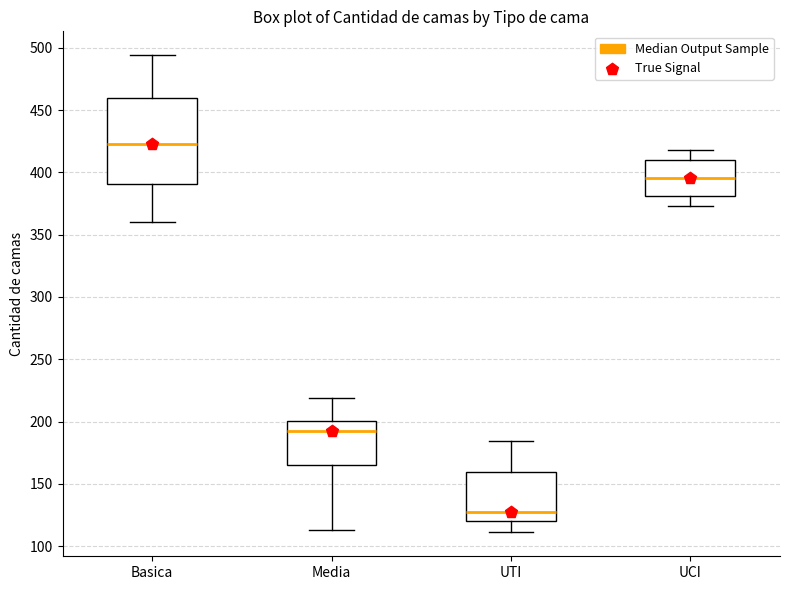

Reading left to right, transcribe this box plot: for each box, give where its median line is, the range the box spans, and where its two whiskers end, as read against the y-axis. The values are not printed on the chart, so give them approximately, as read against the axis.

Basica: median 425, box 390 to 460, whiskers 360 to 495
Media: median 195, box 165 to 200, whiskers 115 to 220
UTI: median 125, box 120 to 160, whiskers 110 to 185
UCI: median 395, box 380 to 410, whiskers 375 to 420